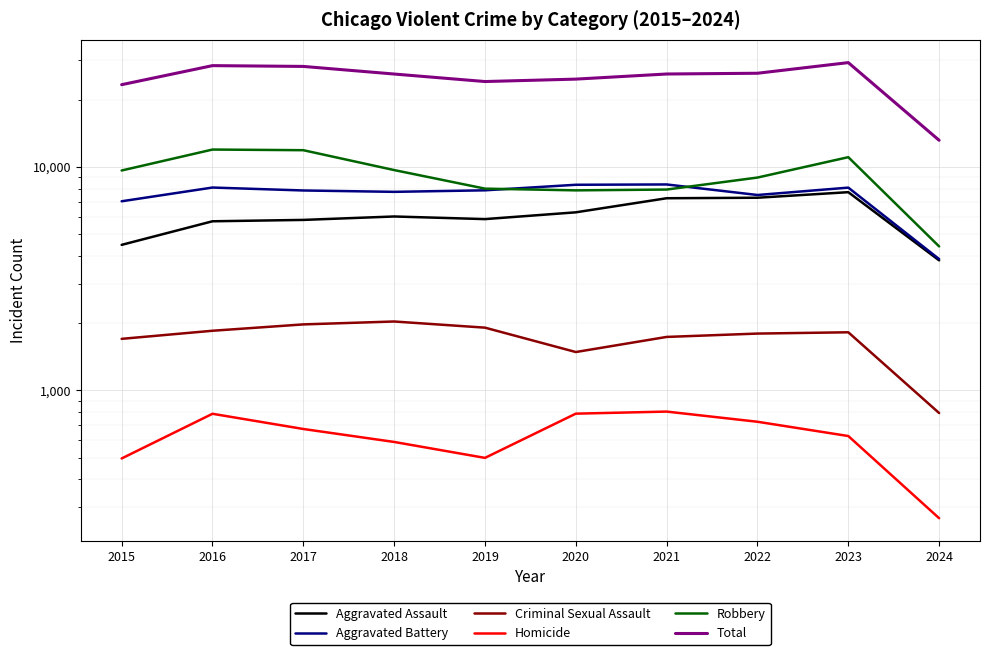

Which series has the largest total across all categories?

Total